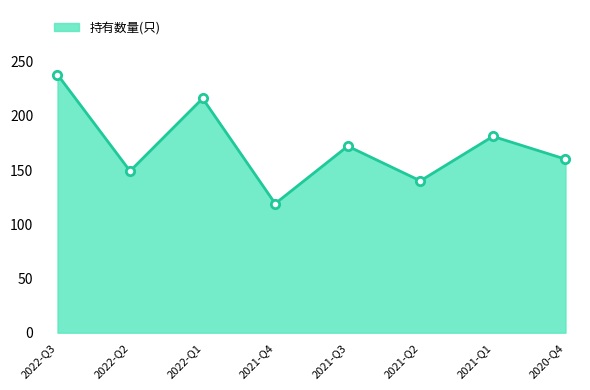

Reading left to right, transcribe all the data shown in this chart.

2022-Q3=238	2022-Q2=149	2022-Q1=216	2021-Q4=119	2021-Q3=172	2021-Q2=140	2021-Q1=181	2020-Q4=160